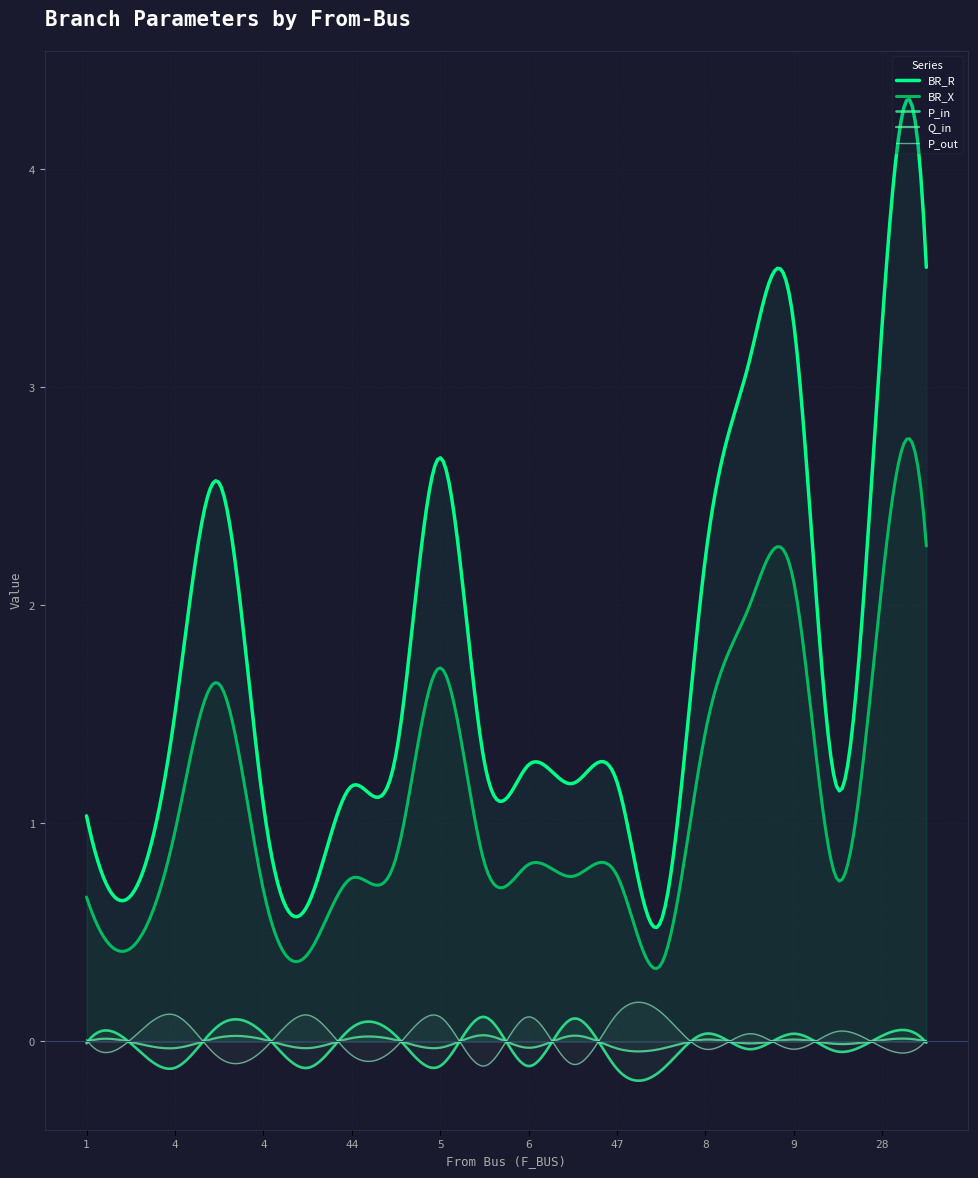

The value of BR_R at 5 is 2.7. True or false?

True